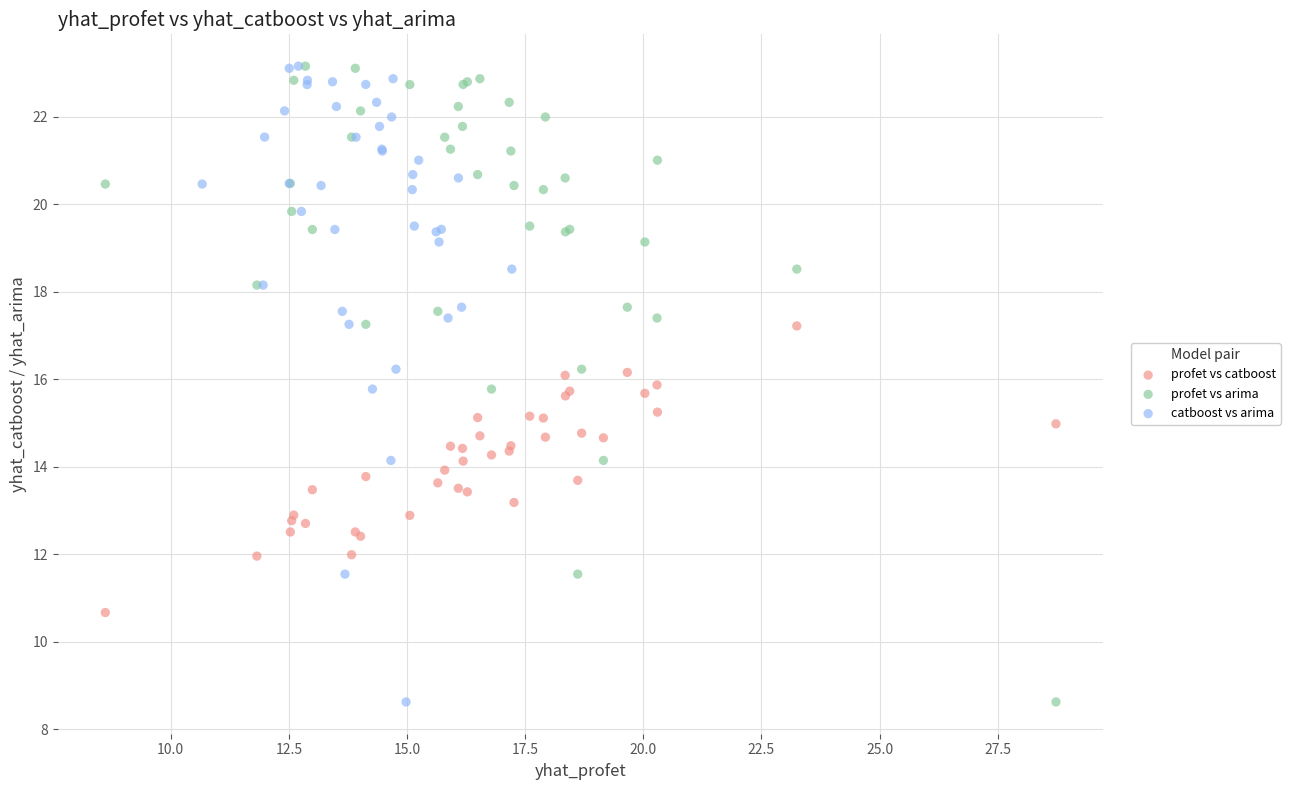

What are all the series names shown in the legend?

profet vs catboost, profet vs arima, catboost vs arima